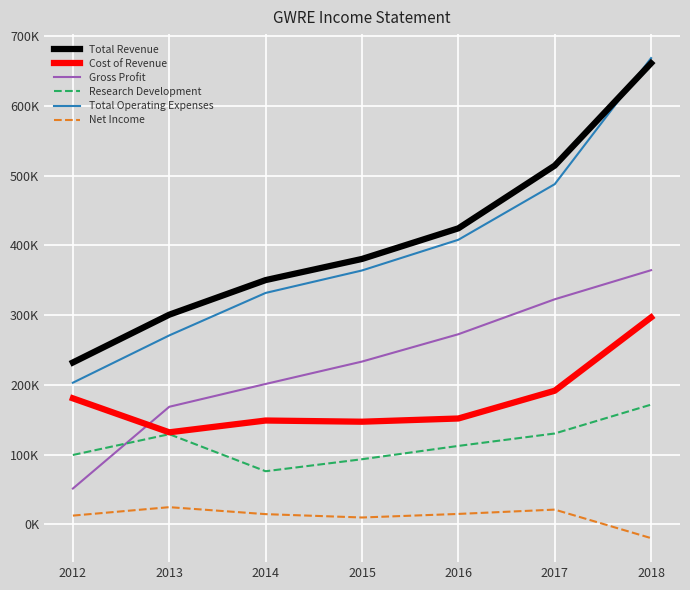

What are all the series names shown in the legend?

Total Revenue, Cost of Revenue, Gross Profit, Research Development, Total Operating Expenses, Net Income